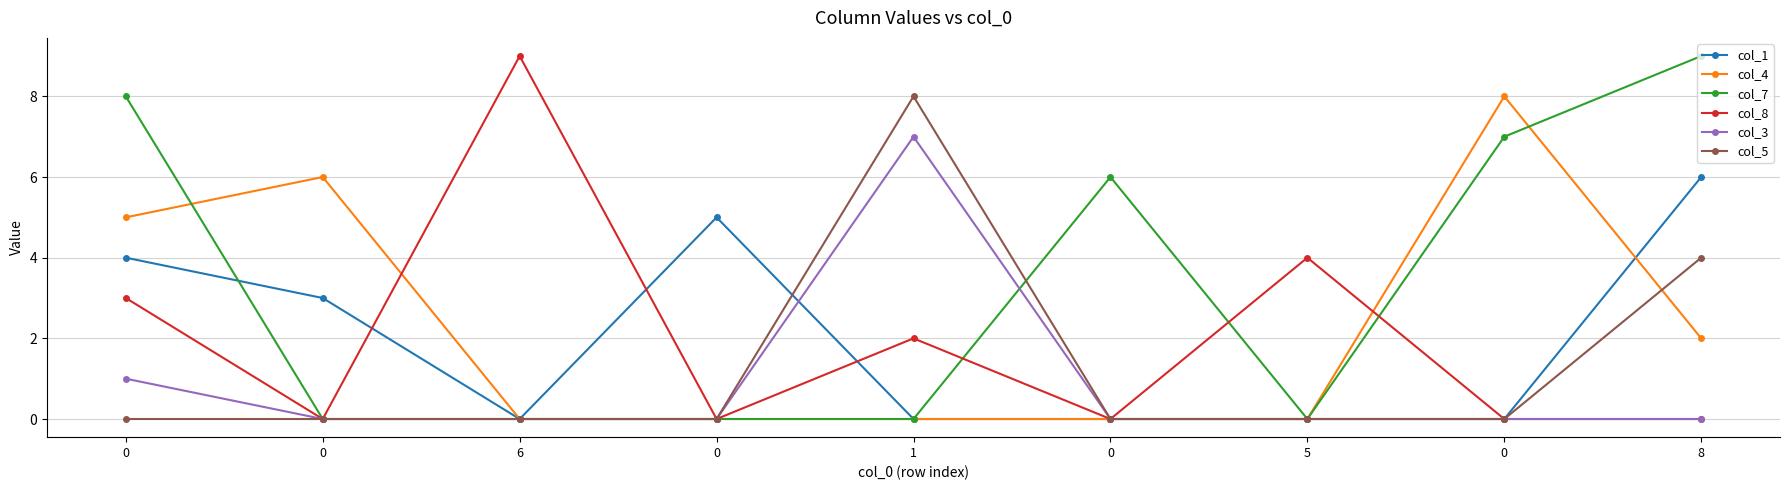

Which category has the lowest value across all series?

6